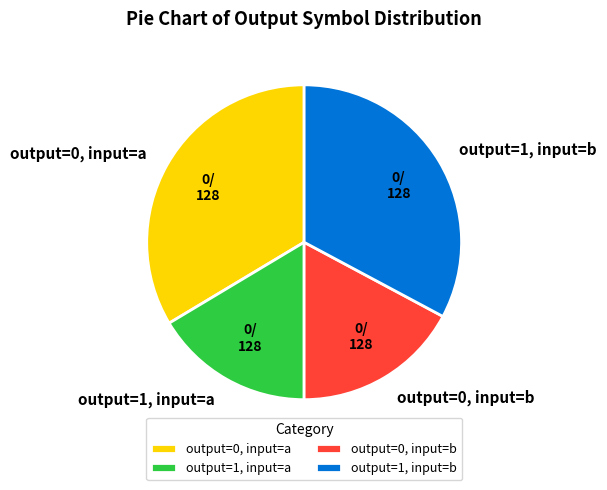

Is it true that output=0, input=a is 34% of the pie?

True